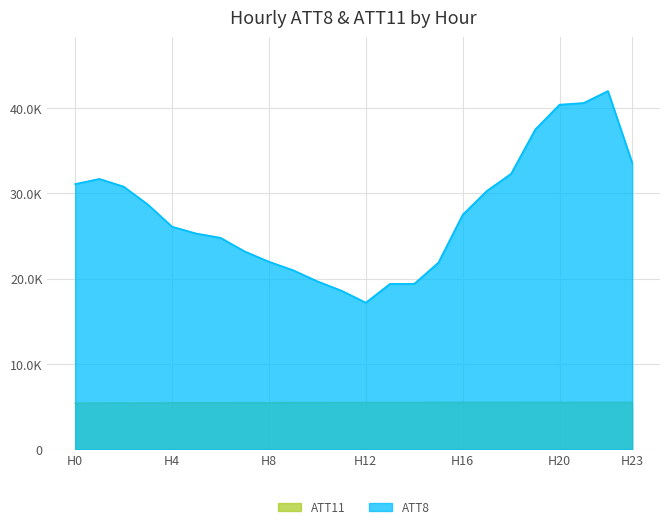

True or false: ATT11 has more than 1 interior local peaks.

True